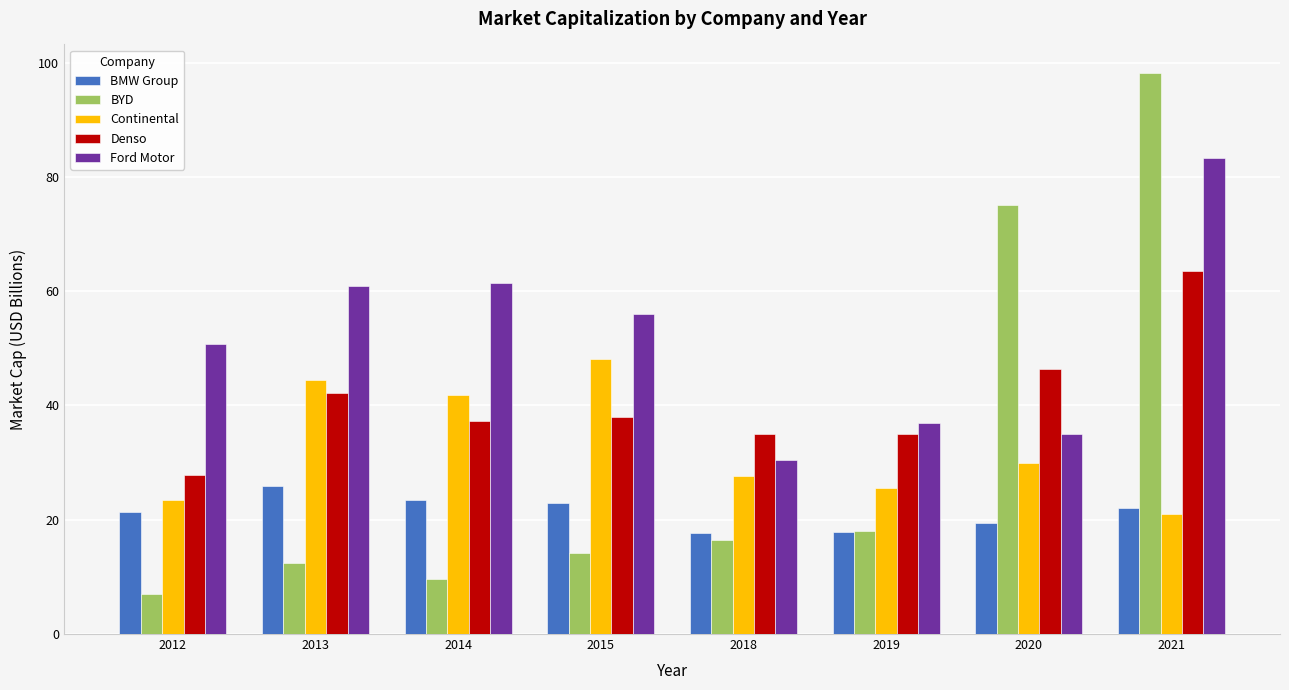

How many data points in BYD are less than 16?

4